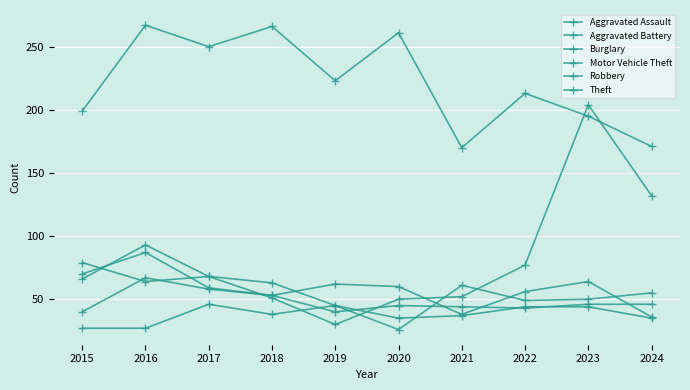

How many interior local peaks does the Robbery series have?

1